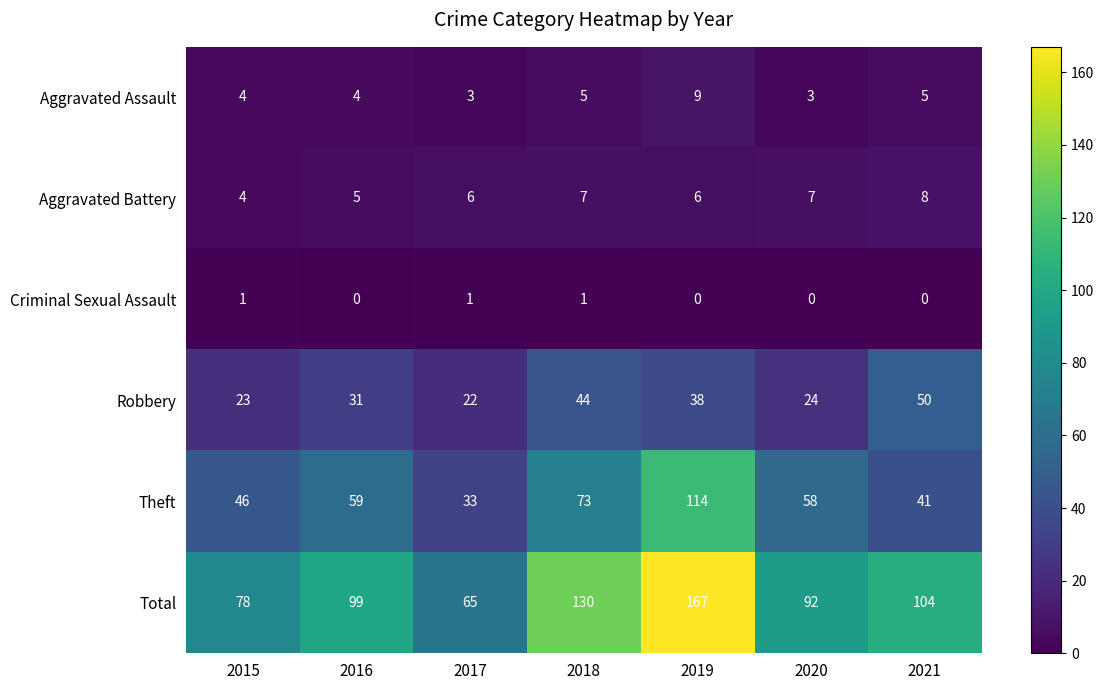

What value does the Total series have at 2019, to the nearest 50?

150